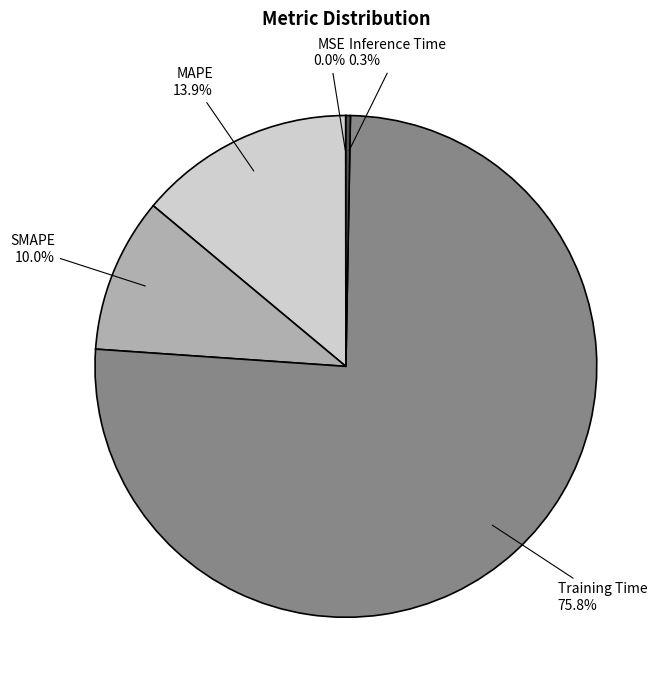

Which category has the biggest portion of the pie?

Training Time